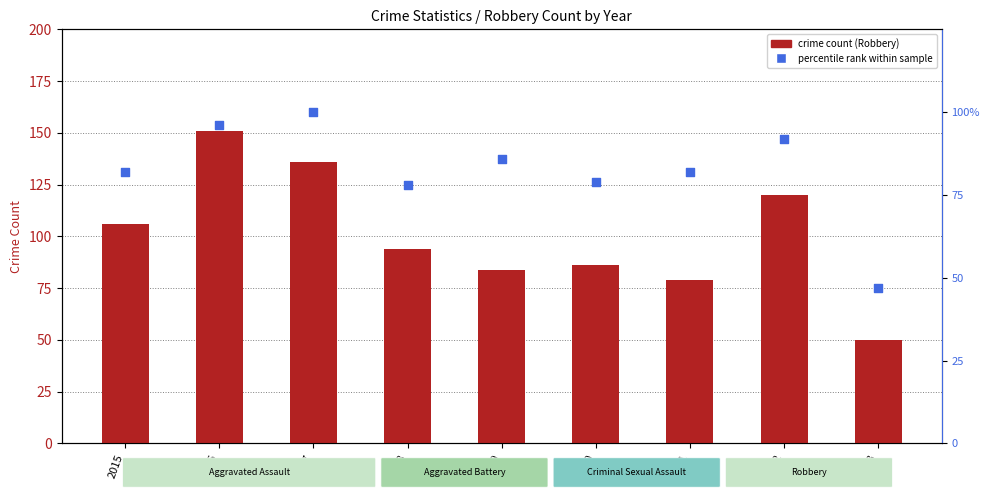

Which series contains the lowest Y value?

percentile rank within sample